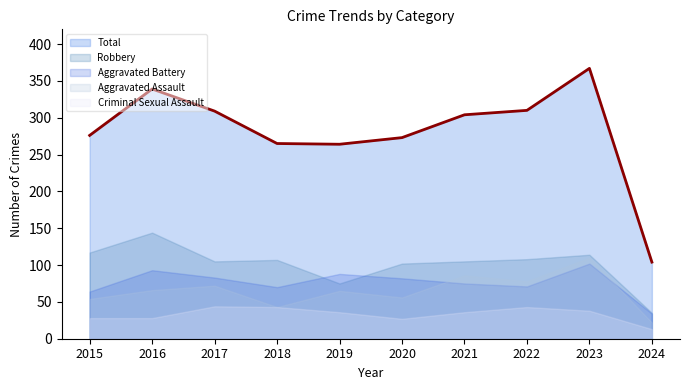

Count the number of categories in the chart.

10